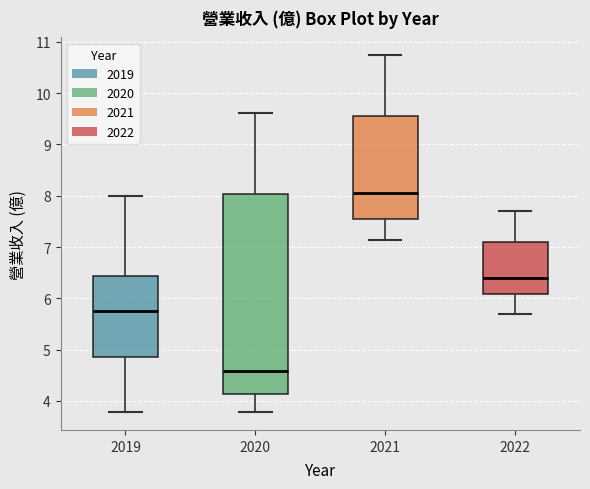

Which box is the tallest, from its lower edge to its upper edge?

2020